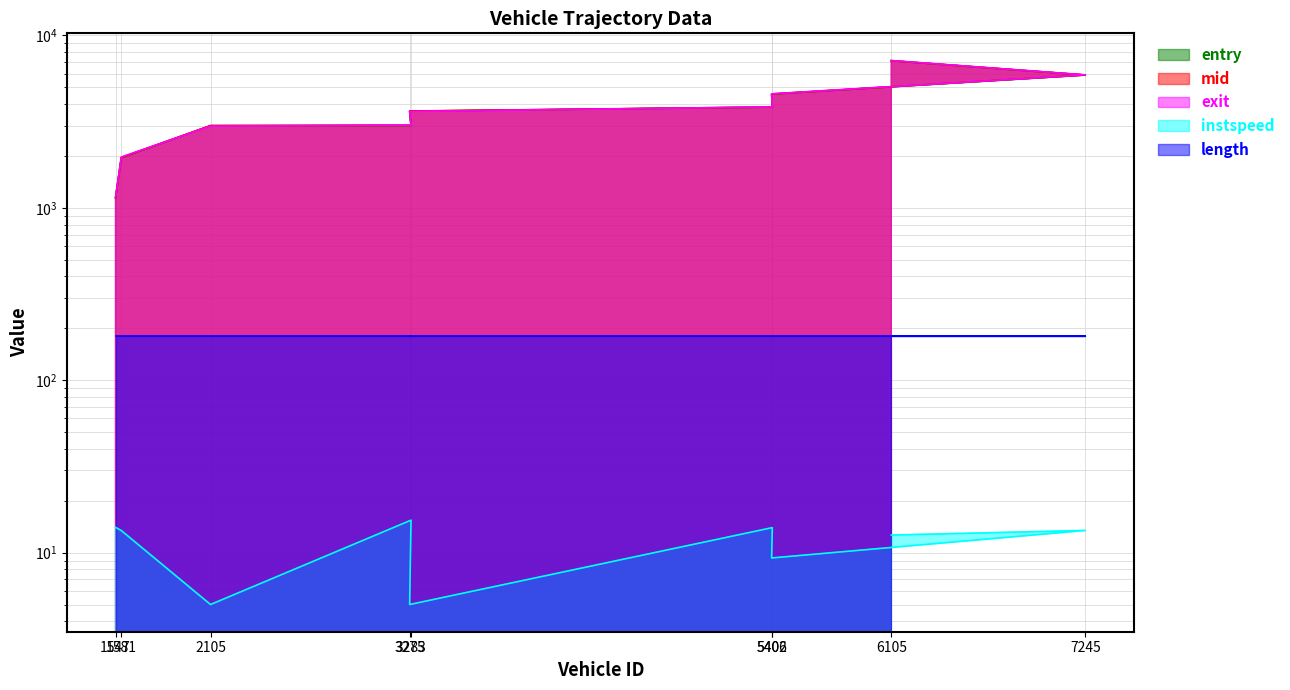

What is the value of the instspeed point at the 2nd from the left?

13.4